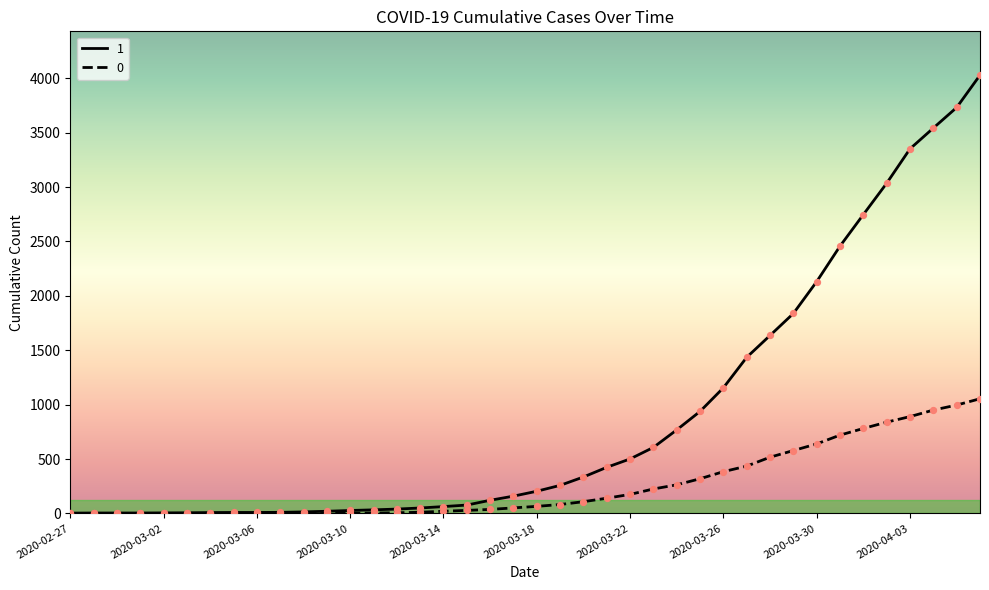

Which series has the largest total across all categories?

1